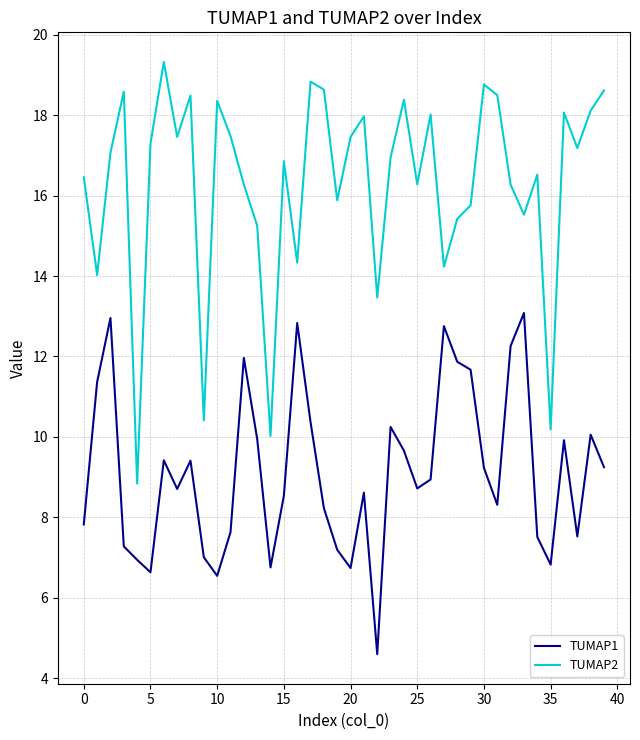

Rank the series by their average value, from highest to lowest.

TUMAP2, TUMAP1